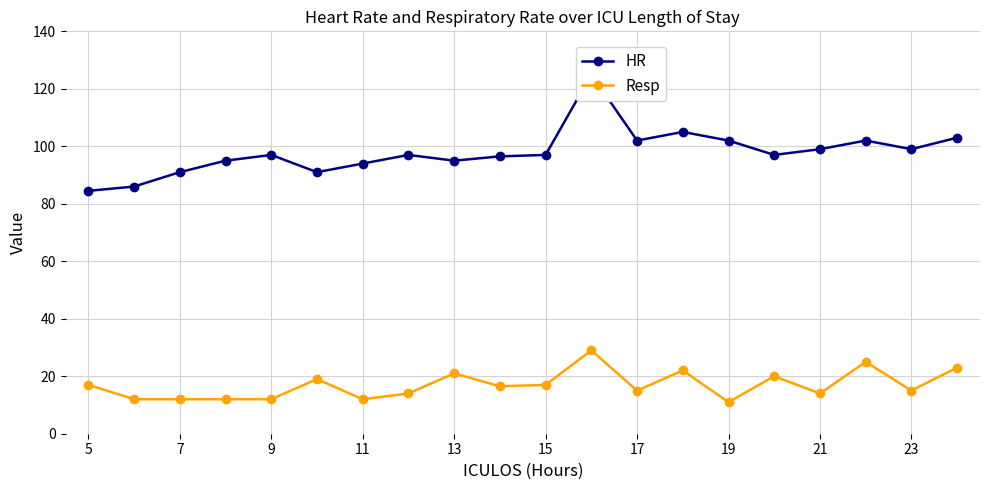

How many lines are shown in the chart?

2